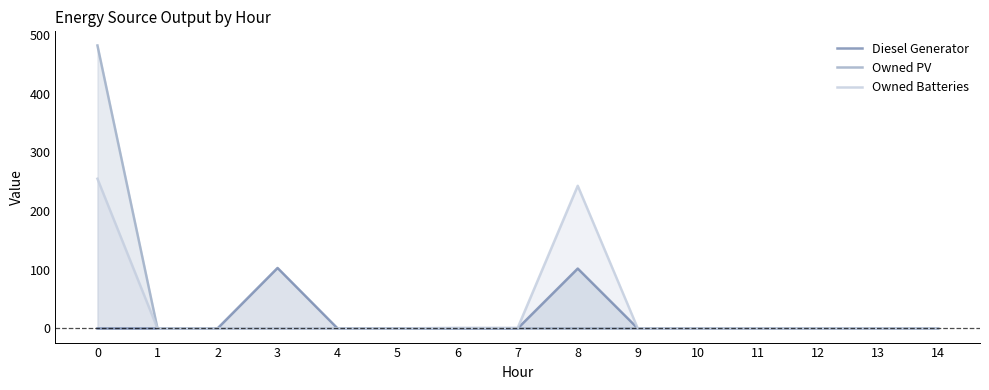

At how many categories does at least one series exceed 440?

1